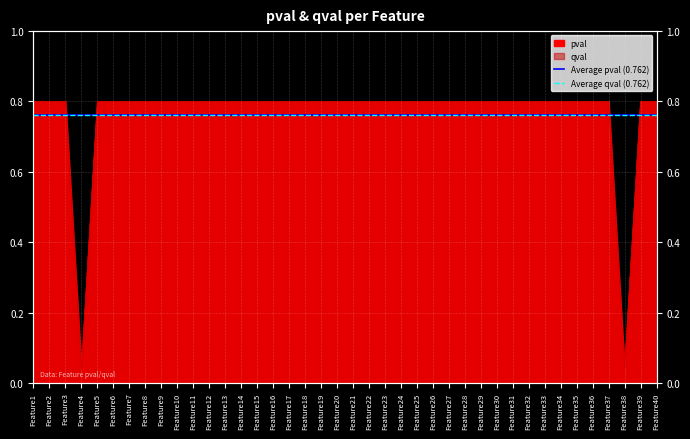

How many lines are shown in the chart?

2